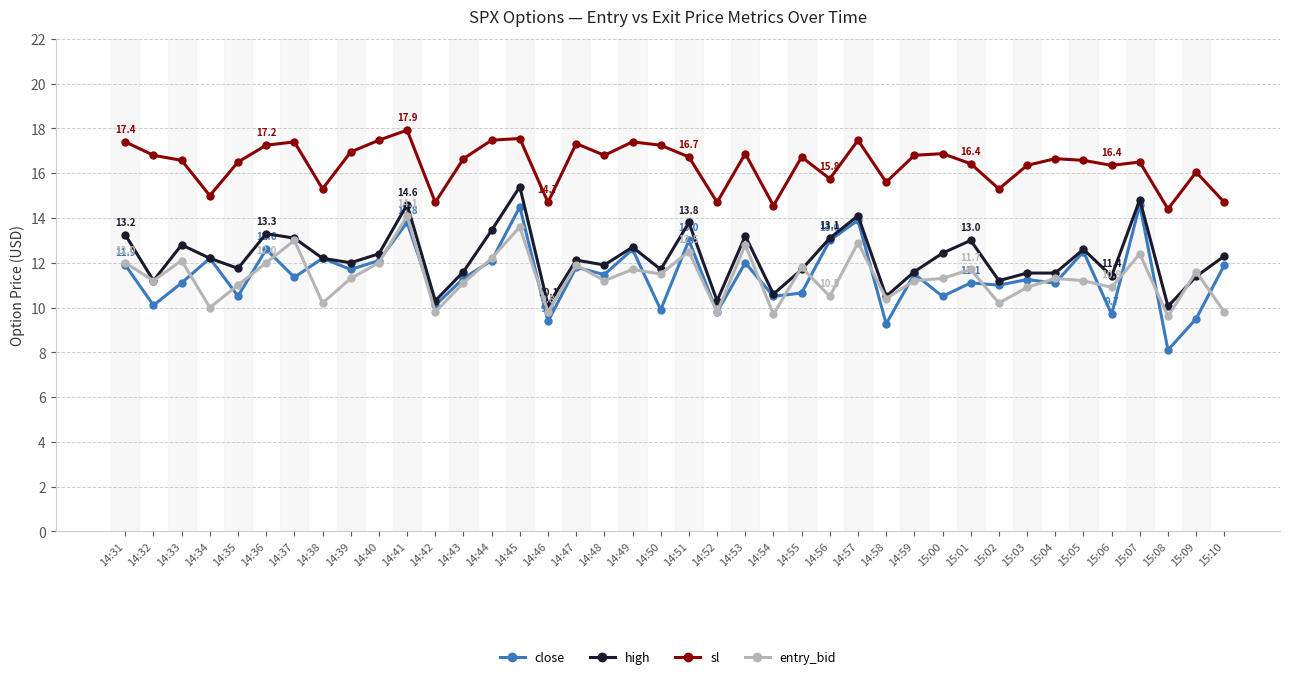

What is the difference between the maximum and second lowest values in the close series?

5.3